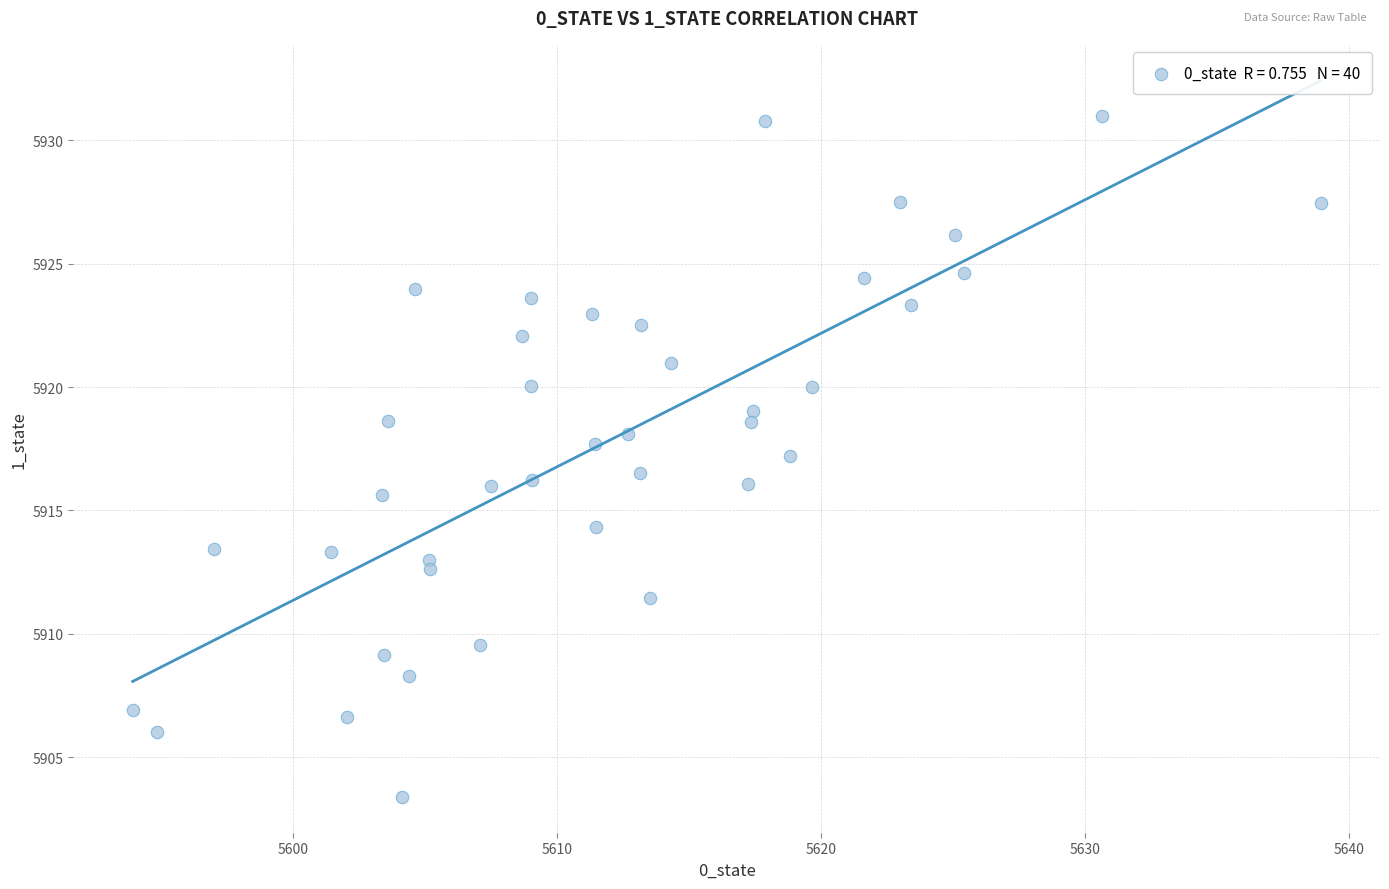

What is the range of X values (max minus min)?

45.0